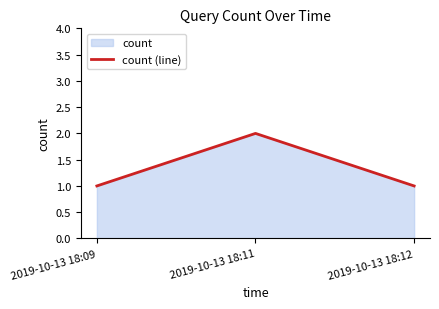

How many distinct data groups are displayed?

1